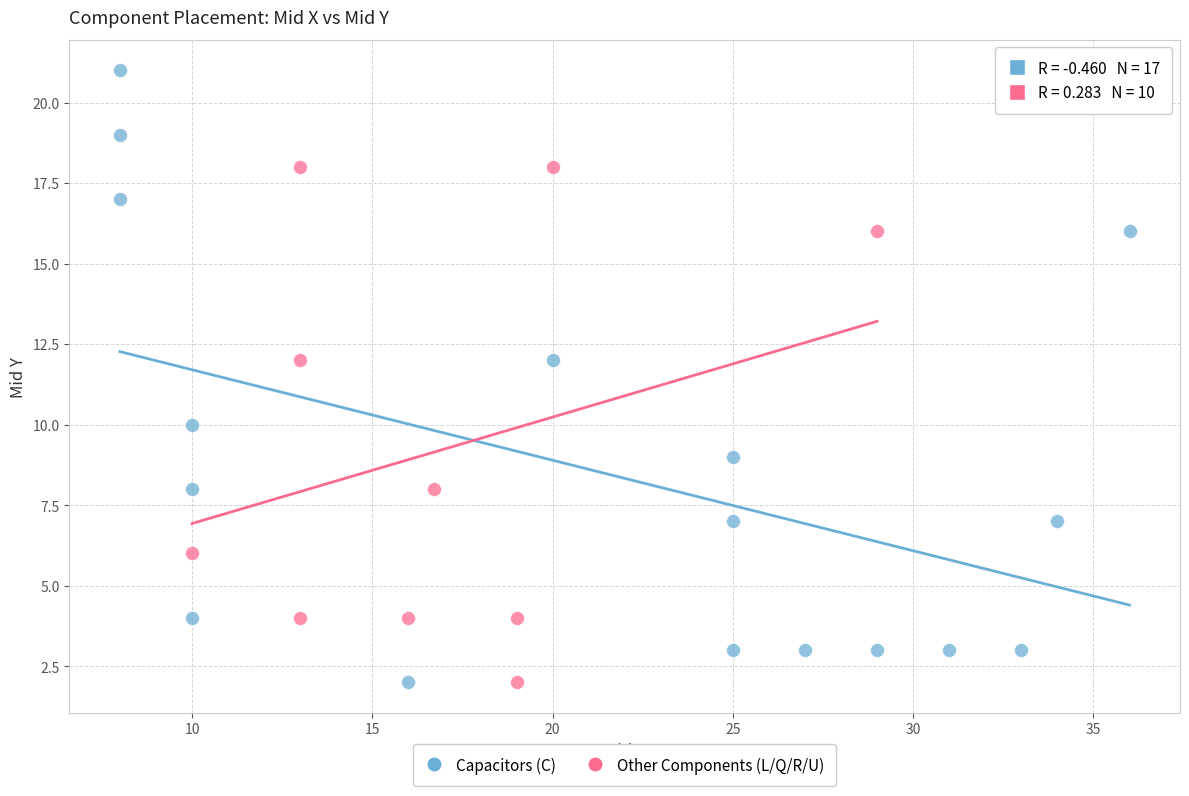

What are all the series names shown in the legend?

Capacitors (C), Other Components (L/Q/R/U)